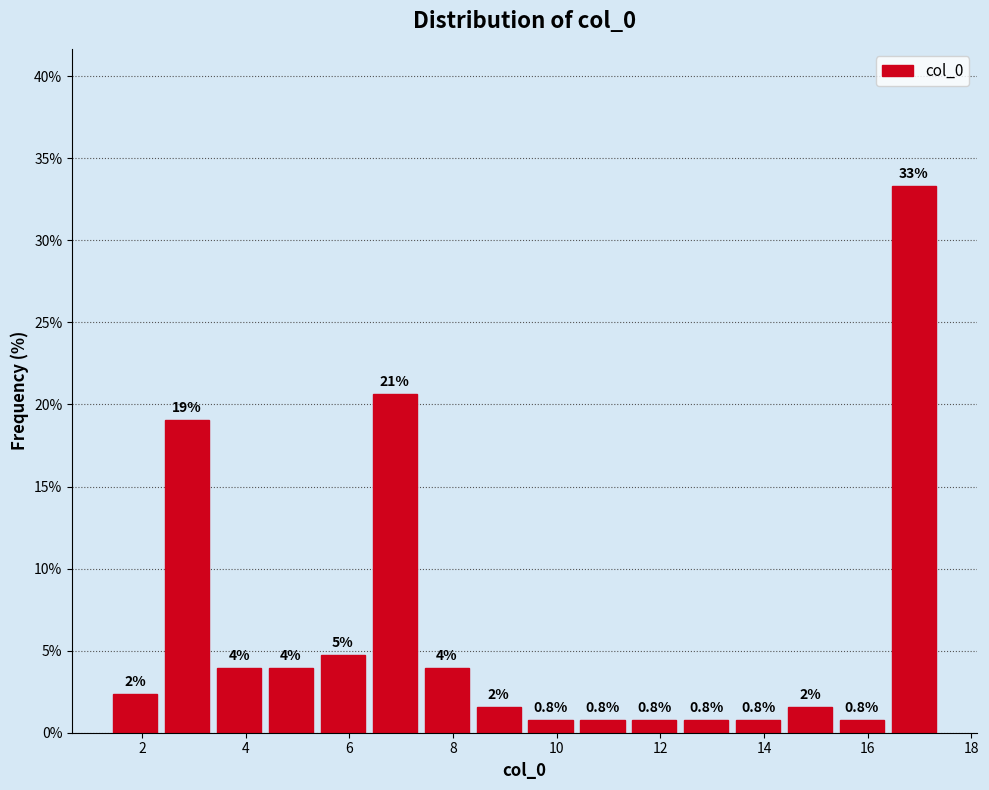

Which range on the x-axis has the tallest bar?

16.4 to 17.4